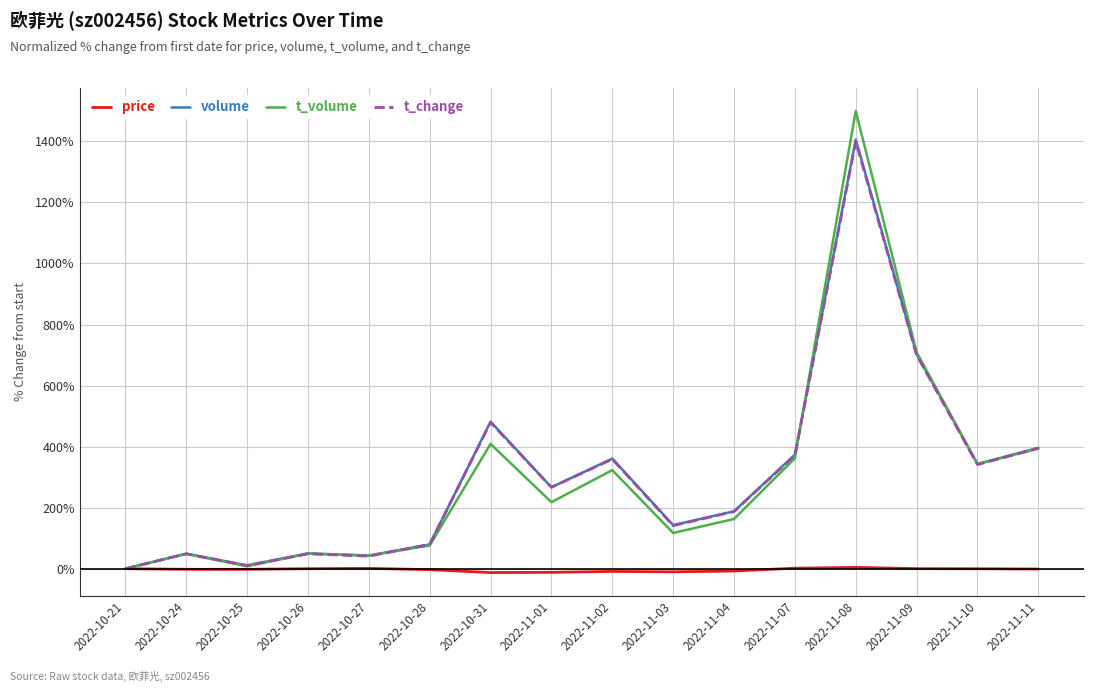

How many lines are shown in the chart?

4